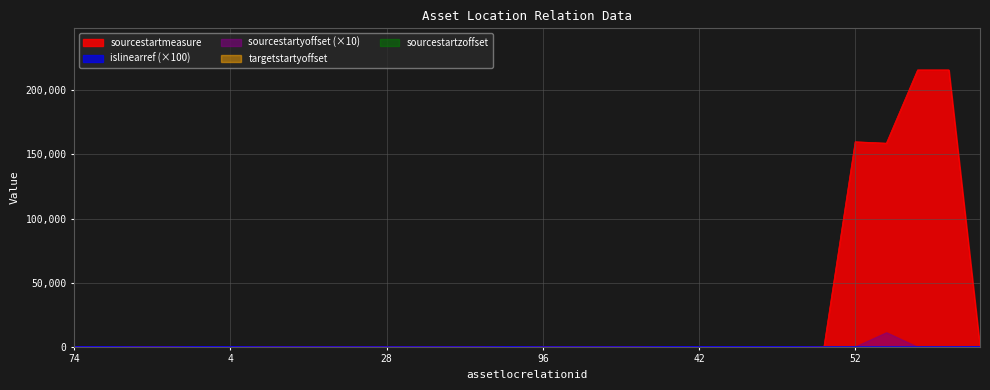

Which series has the largest total across all categories?

sourcestartmeasure